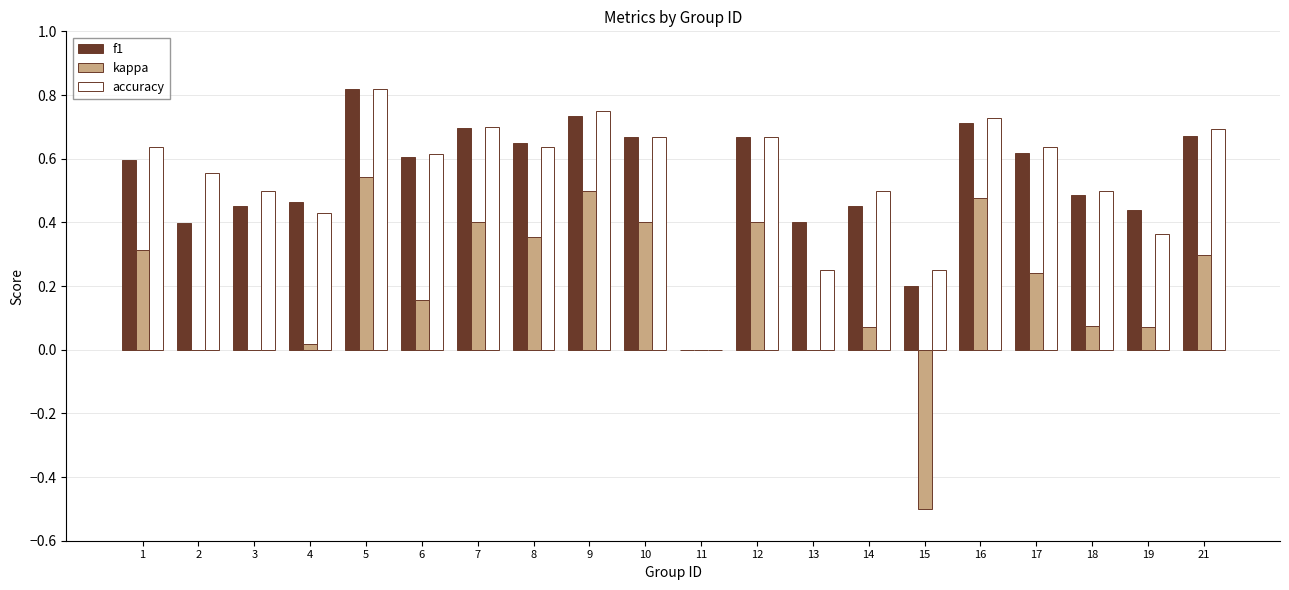

How many groups of bars are there?

20